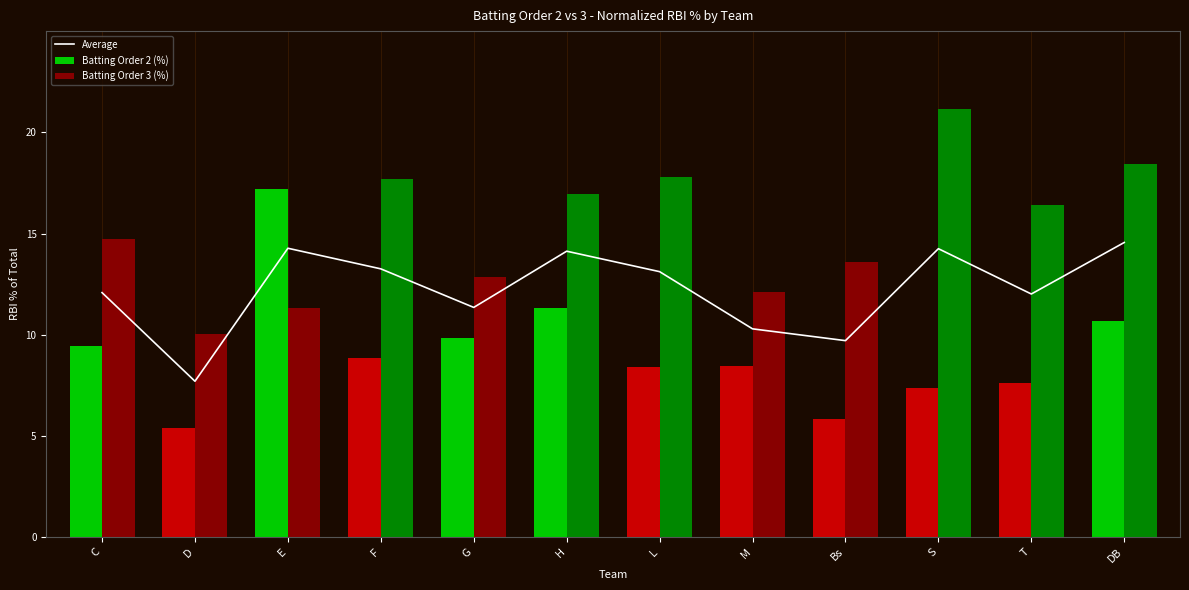

The Batting Order 2 (%) series shows 15.8 at C. True or false?

False